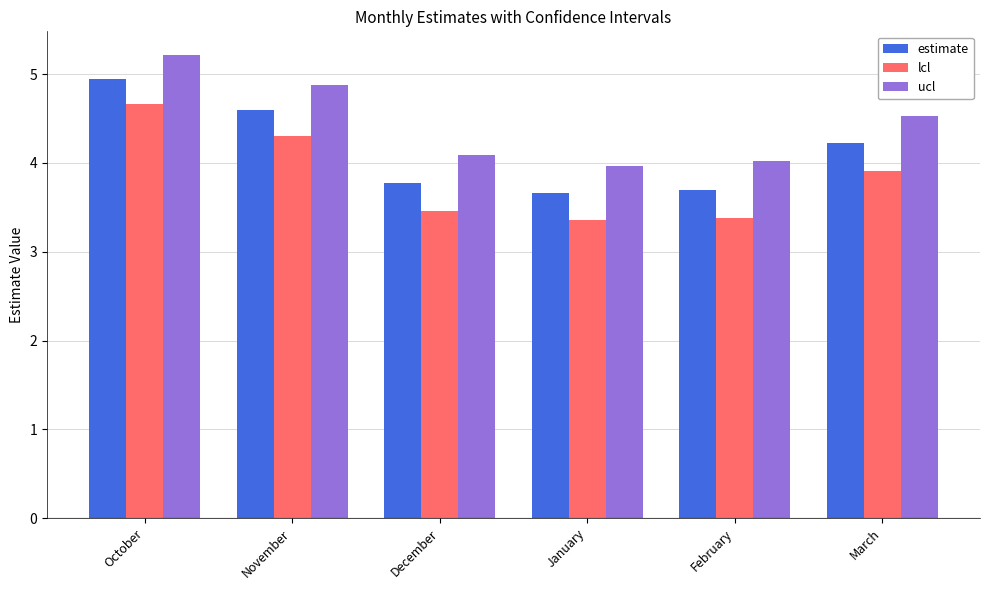

What is the difference between the maximum and second lowest values in the lcl series?

1.3